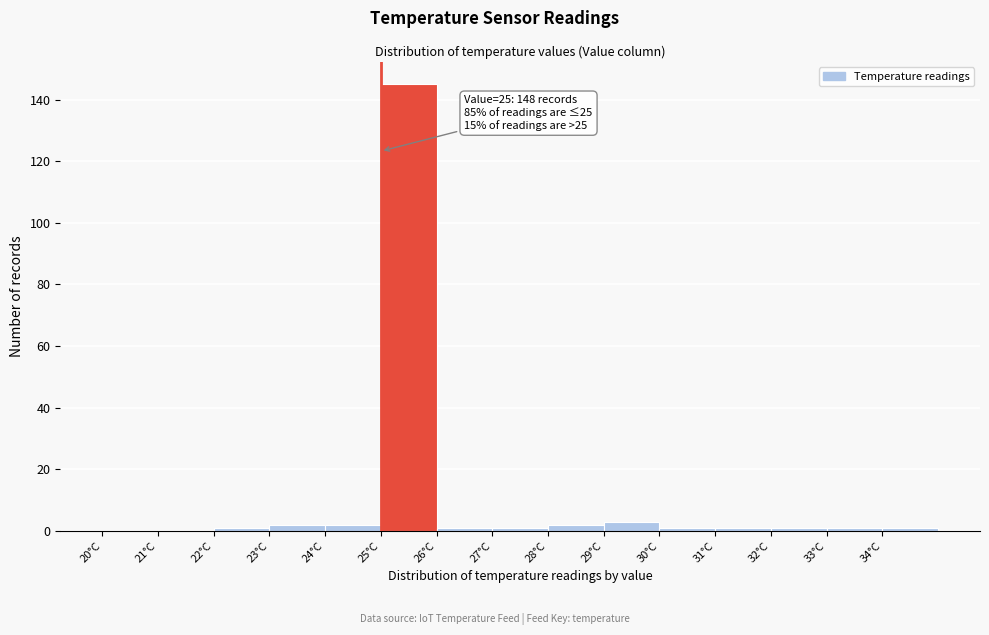

Over which range of the x-axis is the bar tallest?

25 to 26